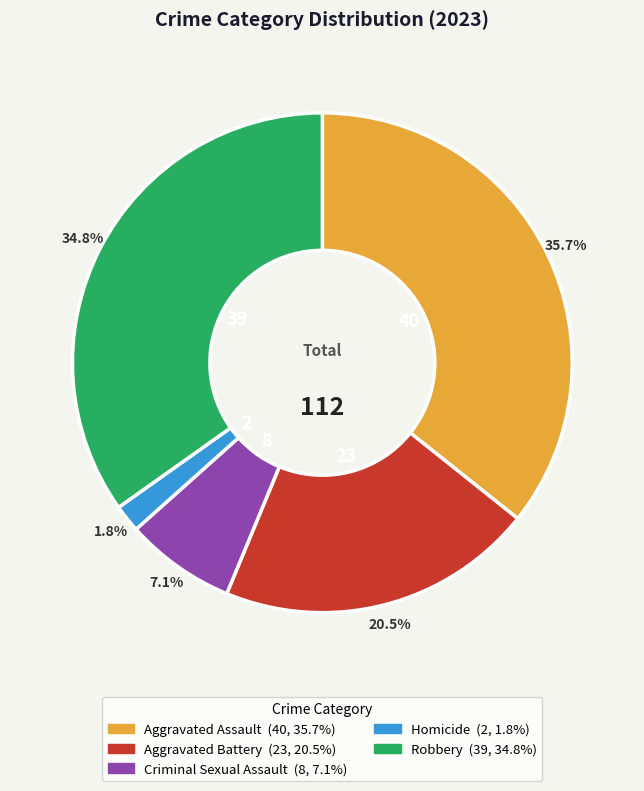

How many segments does this pie chart have?

5